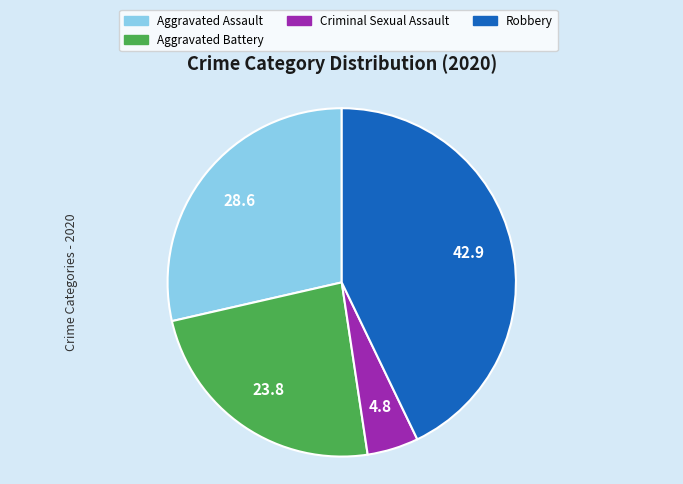

Is there any slice that represents more than half of the pie?

No